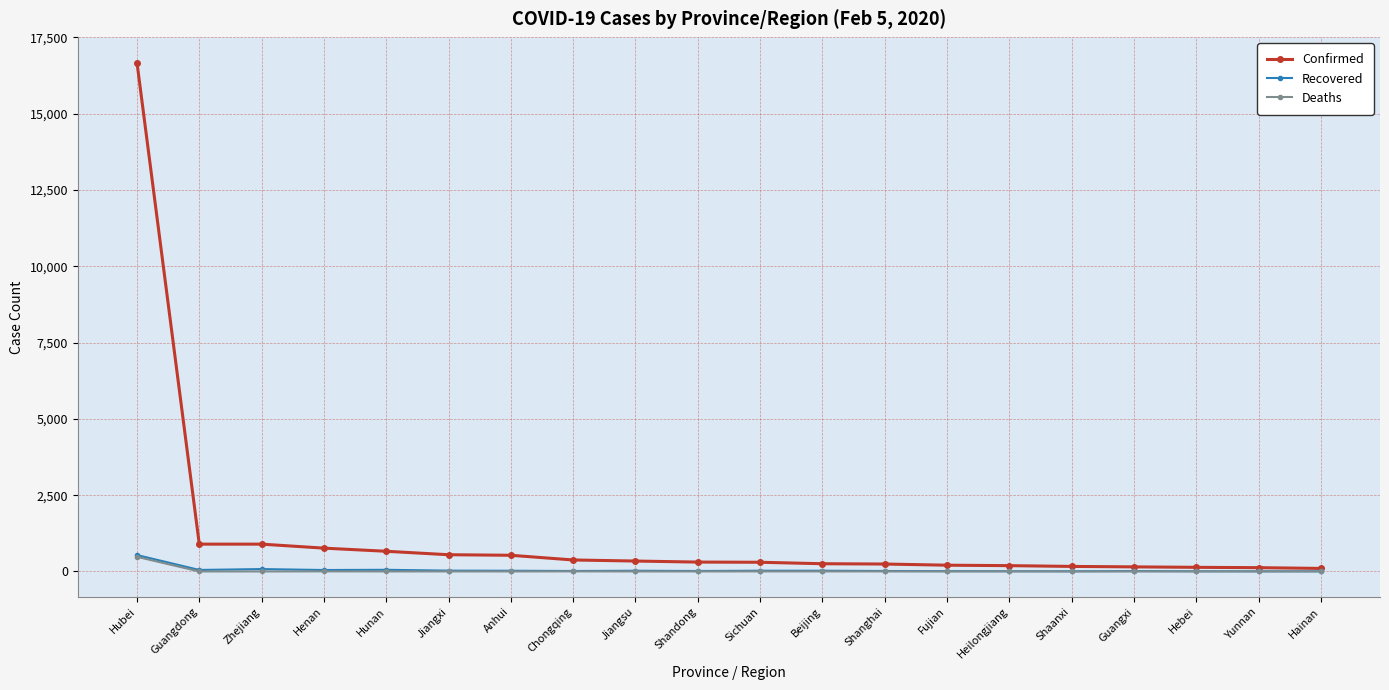

The value of Confirmed at Hubei is 16678. True or false?

True